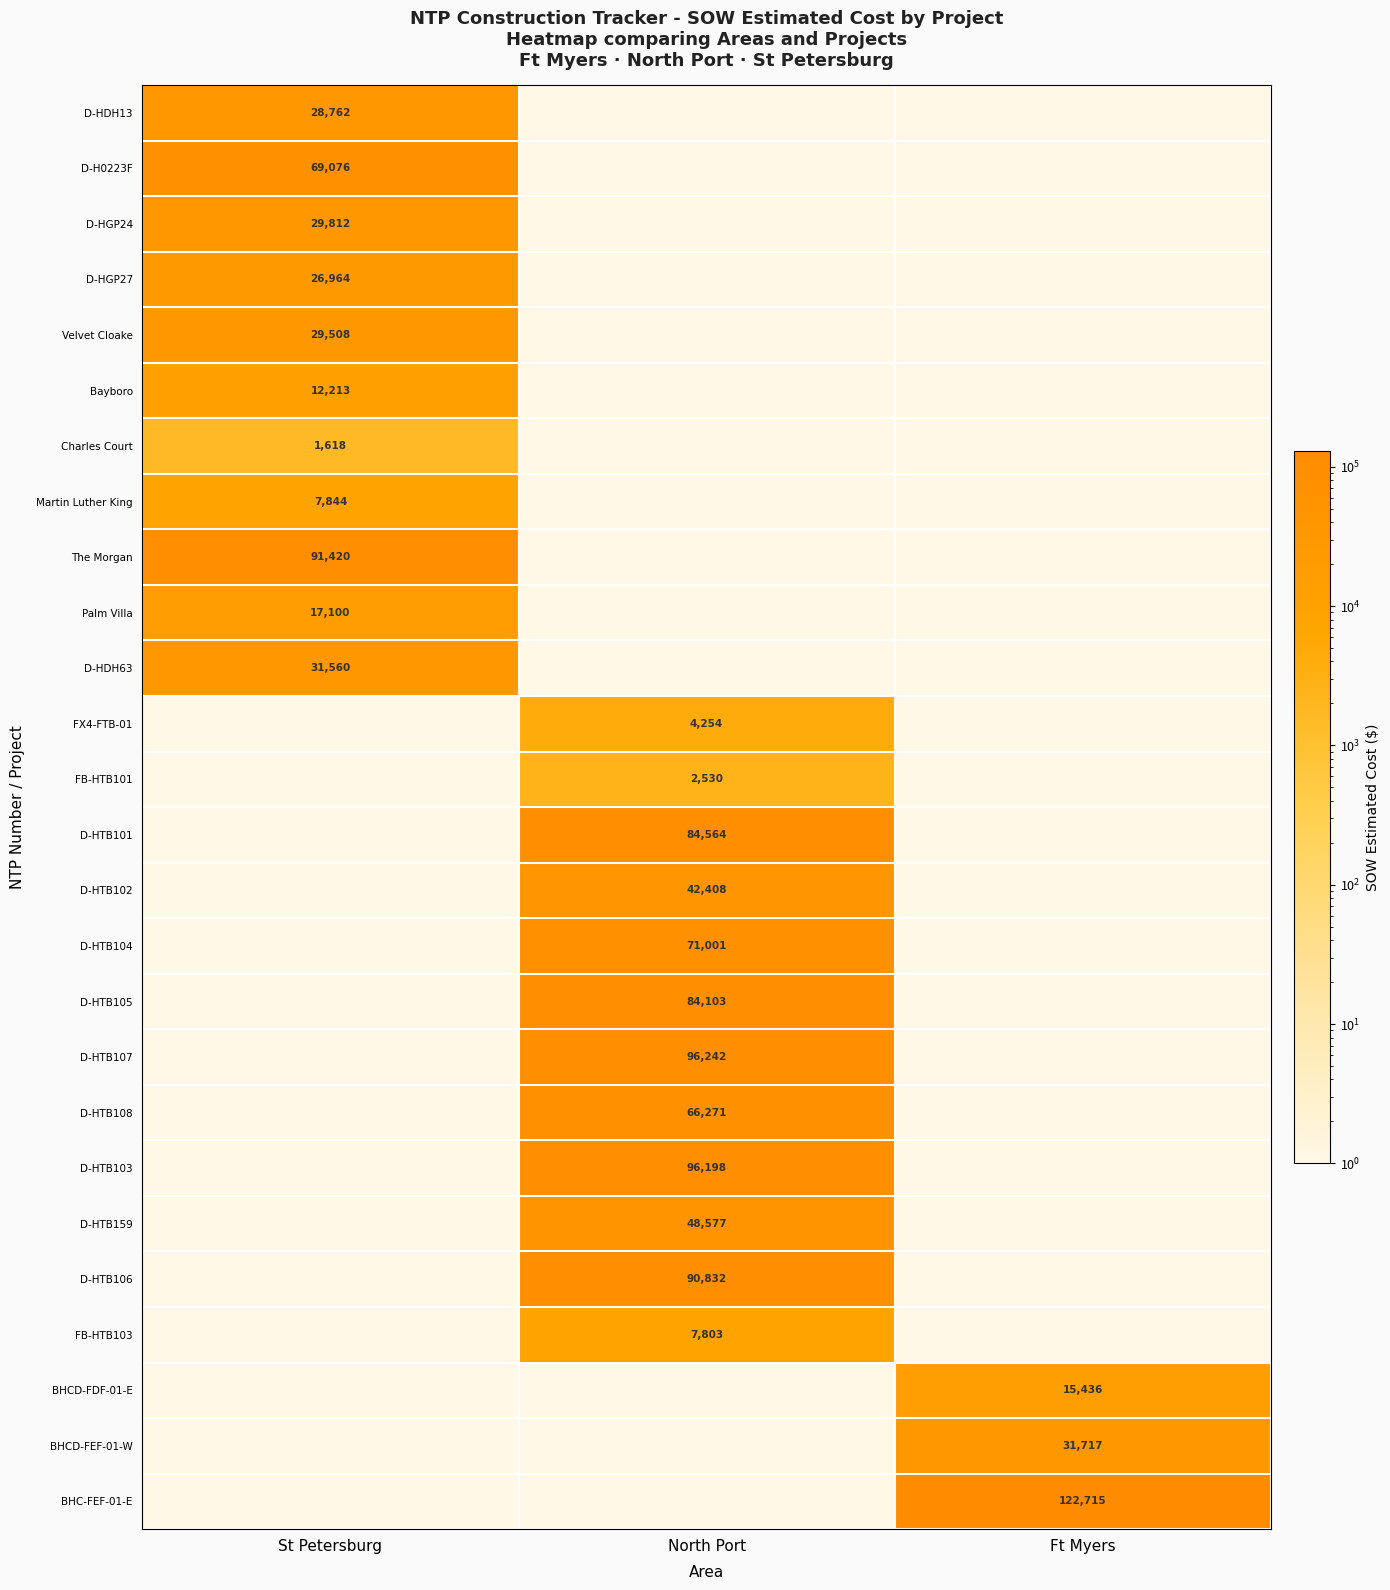

What is the highest value of the Charles Court series?

1618